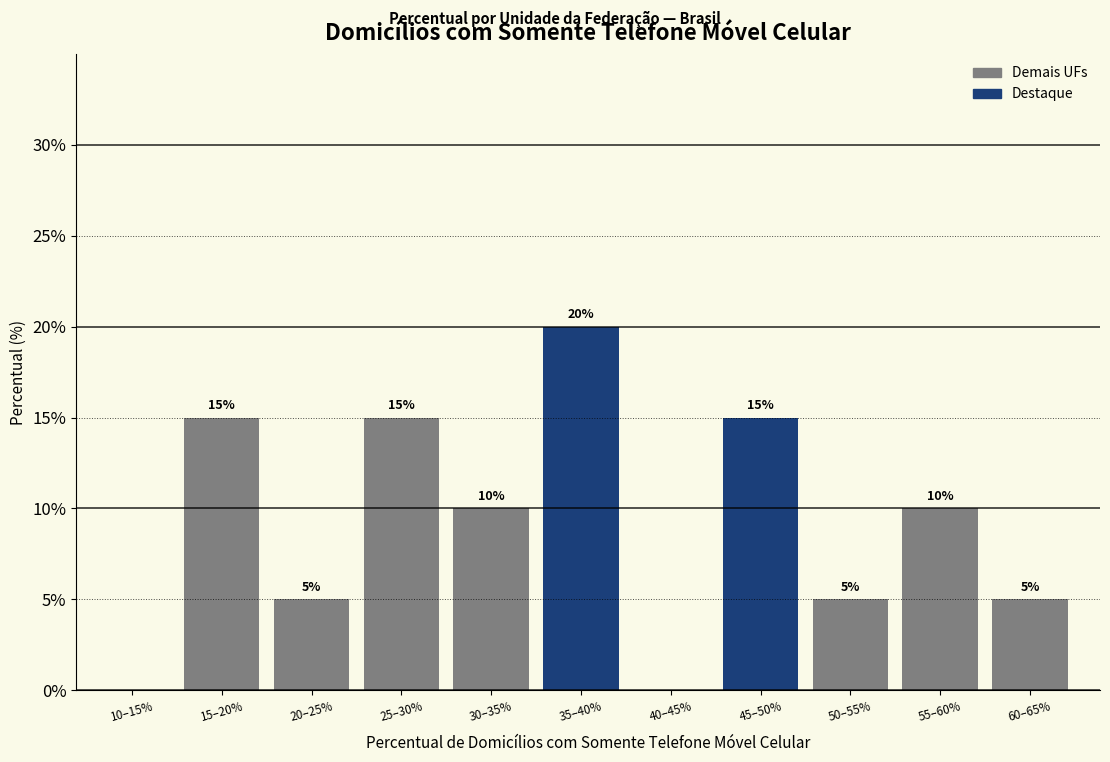

Reading right to left, extract all data points from this chart.

60–65%=5	55–60%=10	50–55%=5	45–50%=15	40–45%=0	35–40%=20	30–35%=10	25–30%=15	20–25%=5	15–20%=15	10–15%=0